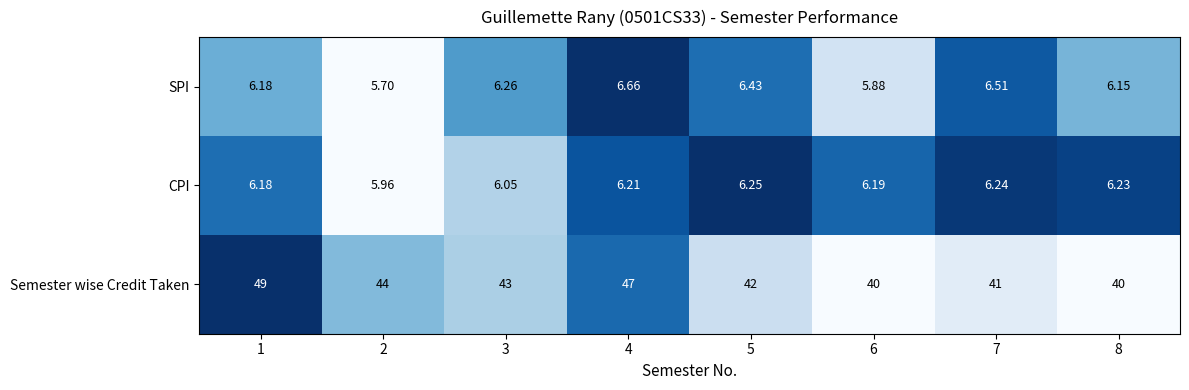

At which category is the sum across all series the highest?

1